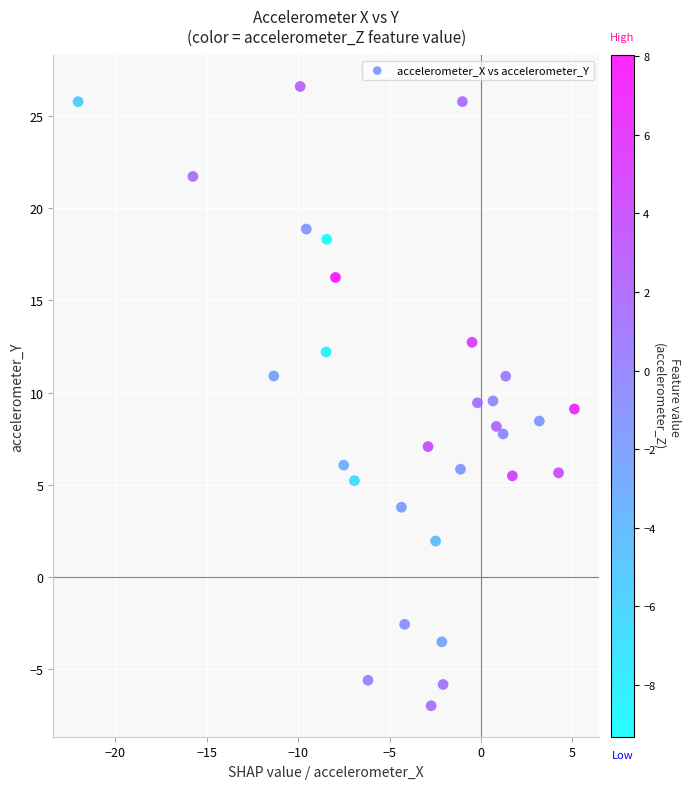

What is the range of X values (max minus min)?

27.1